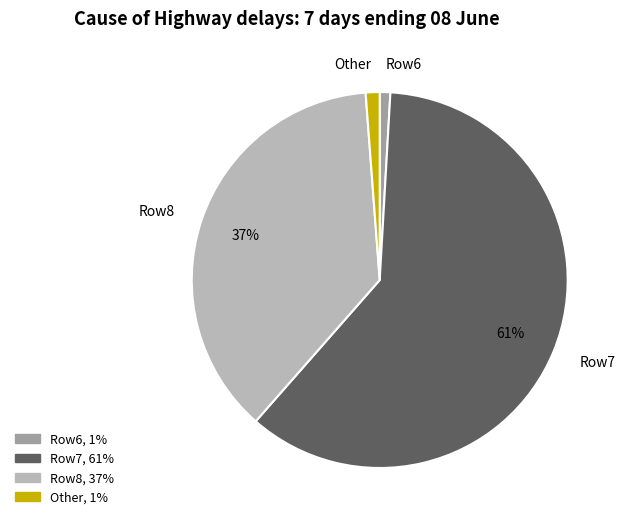

Between Row6 and Row7, which is larger?

Row7